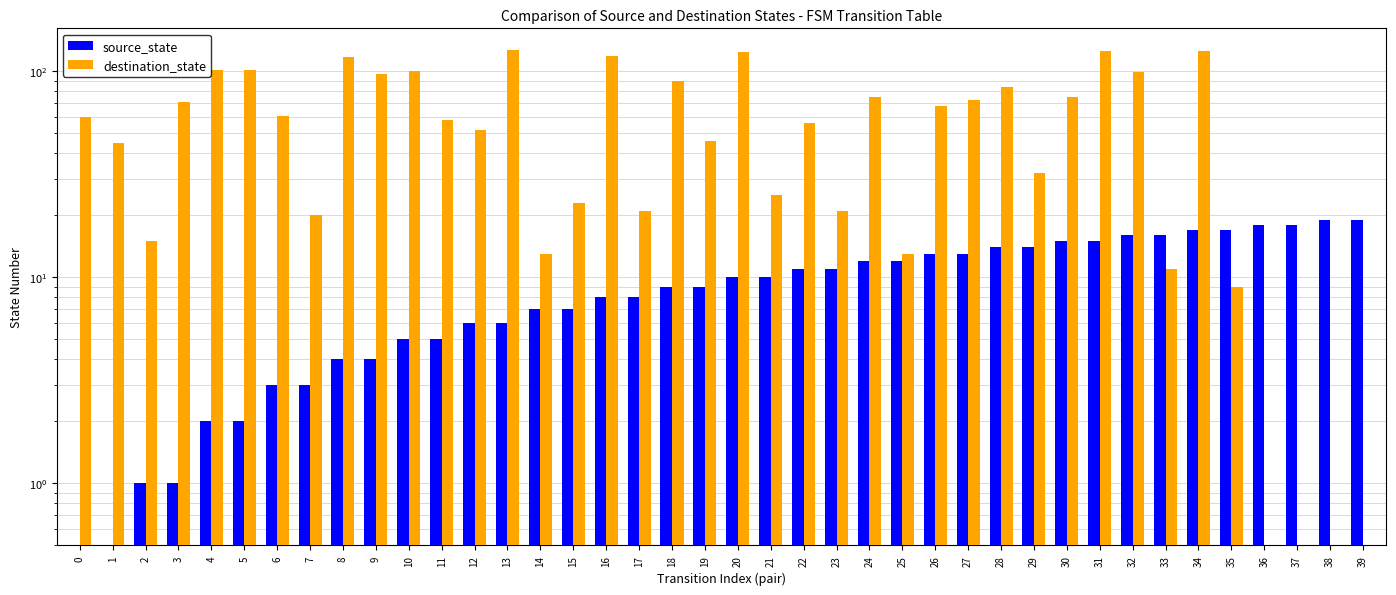

What are all the series names shown in the legend?

source_state, destination_state